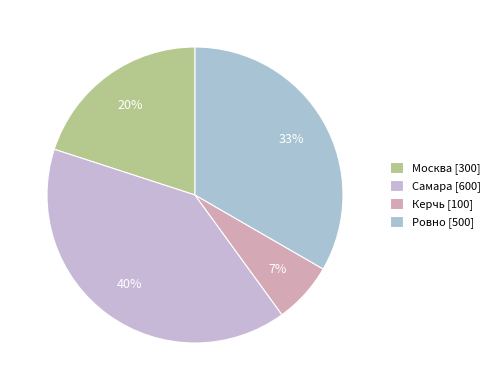

Which slice is the largest?

Самара